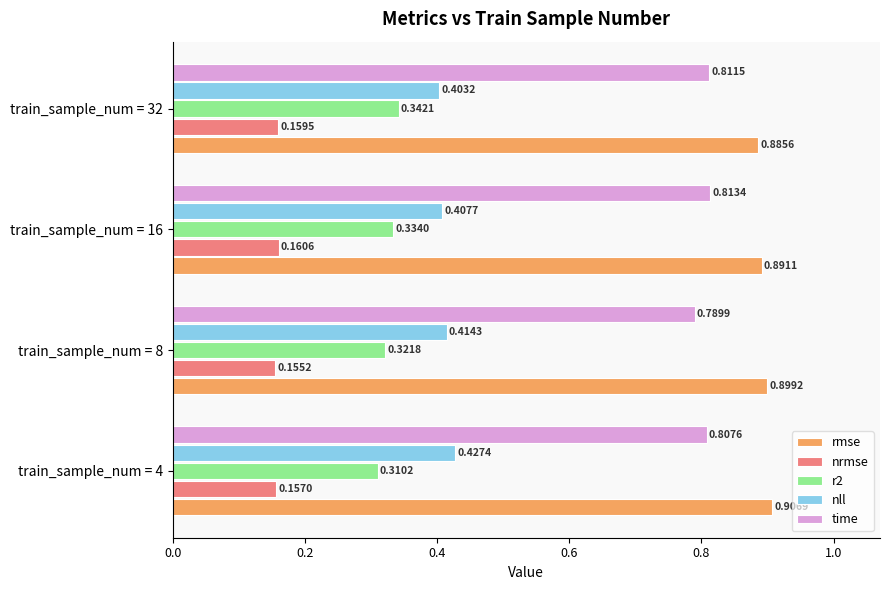

Which series has the largest total across all categories?

rmse